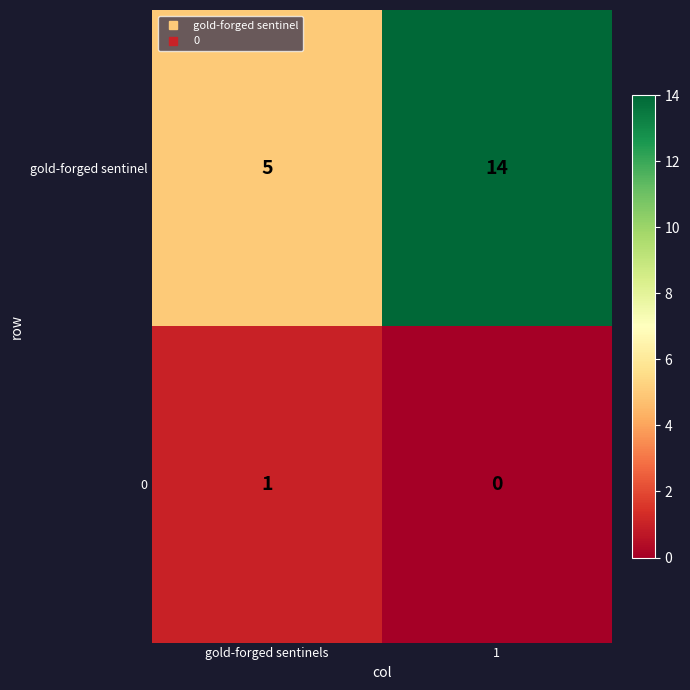

What is the difference between the highest and lowest values at 1?

14